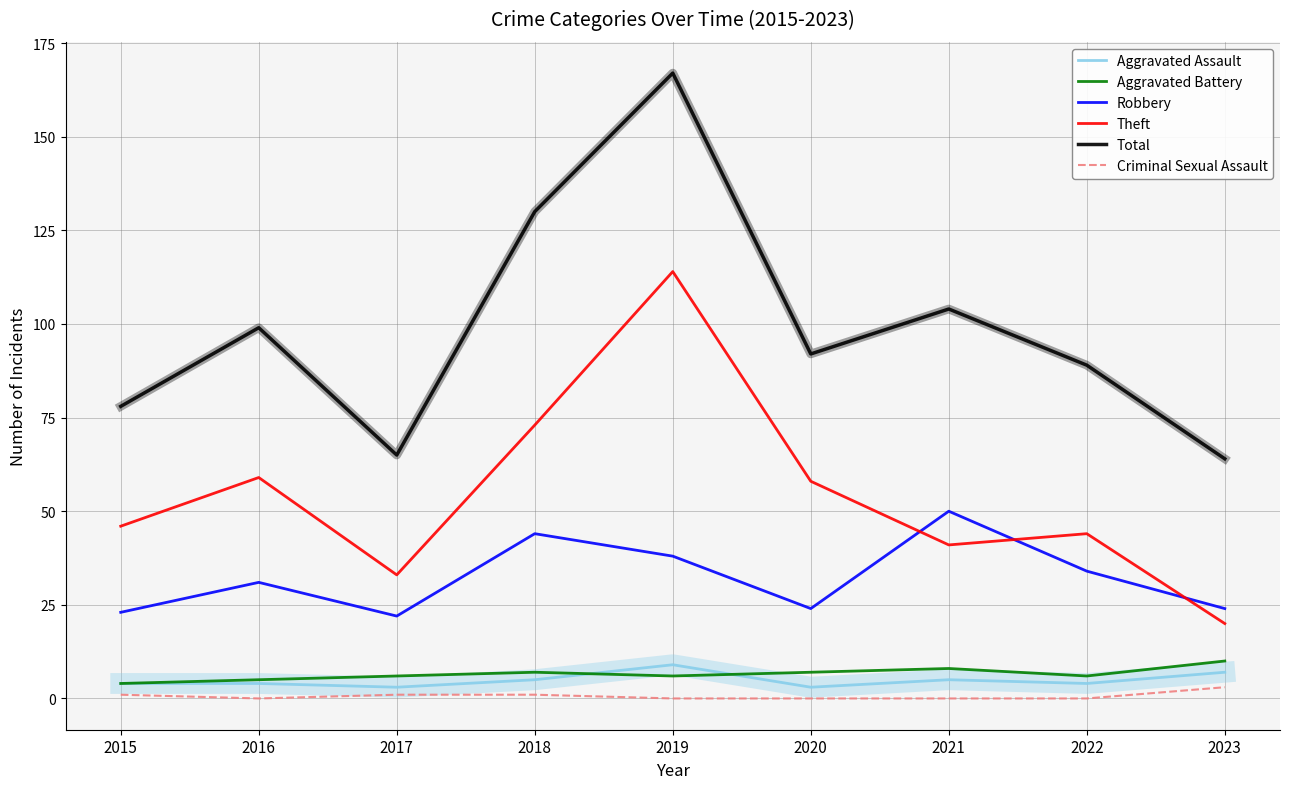

Which series has the largest total across all categories?

Total